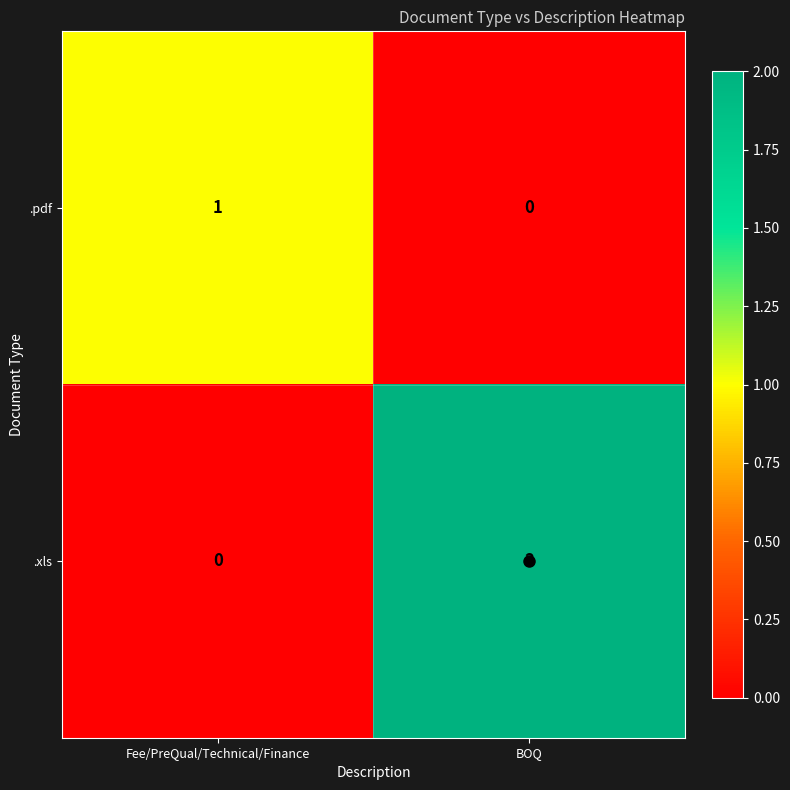

Rank the series at BOQ from lowest to highest value.

.pdf, .xls